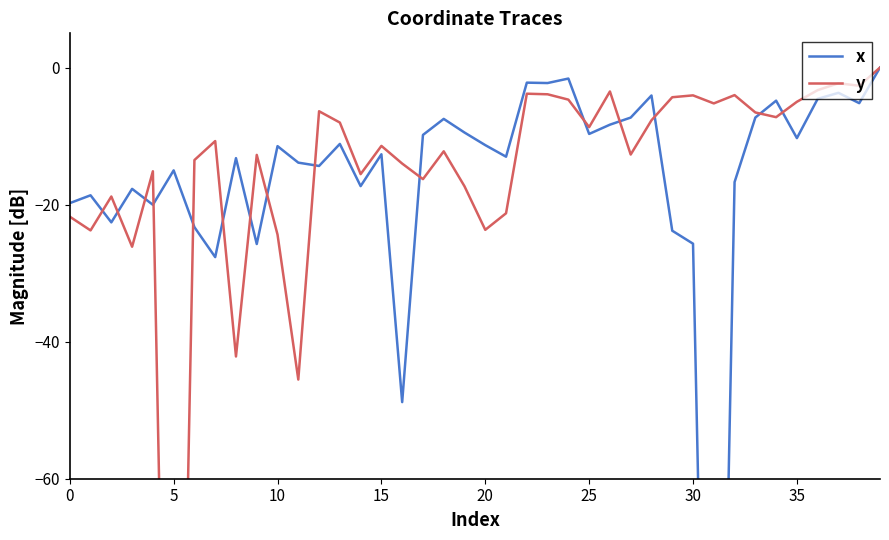

What is the minimum value for y?

-165.9